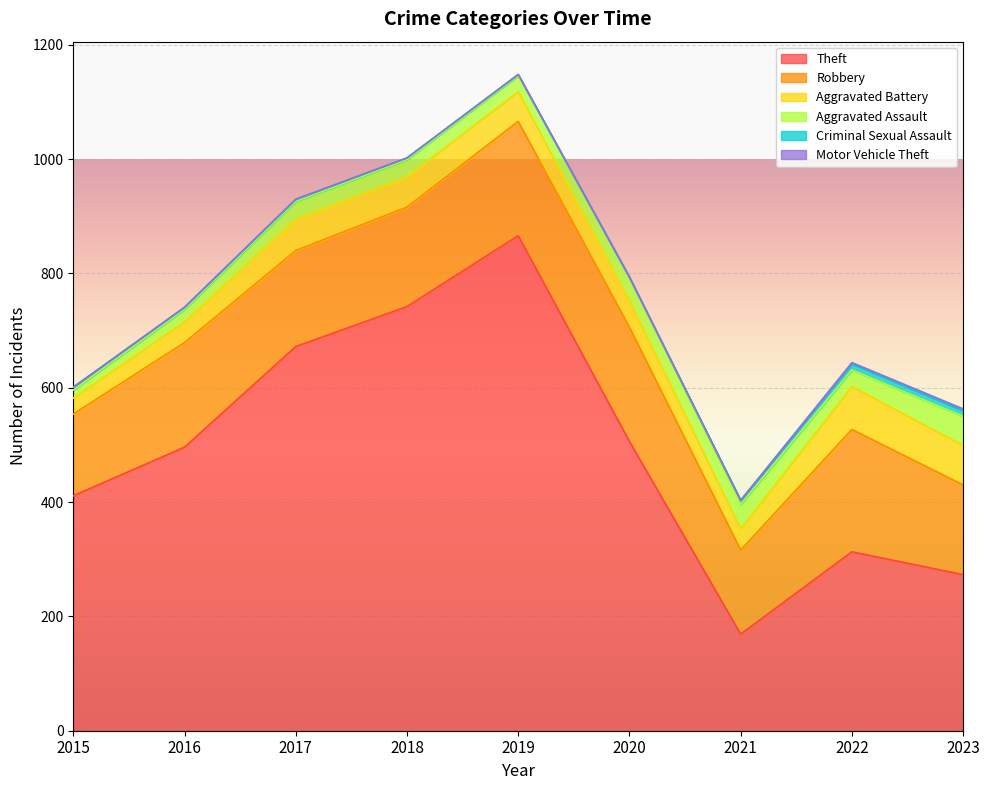

What is the average value of the Theft series?

494